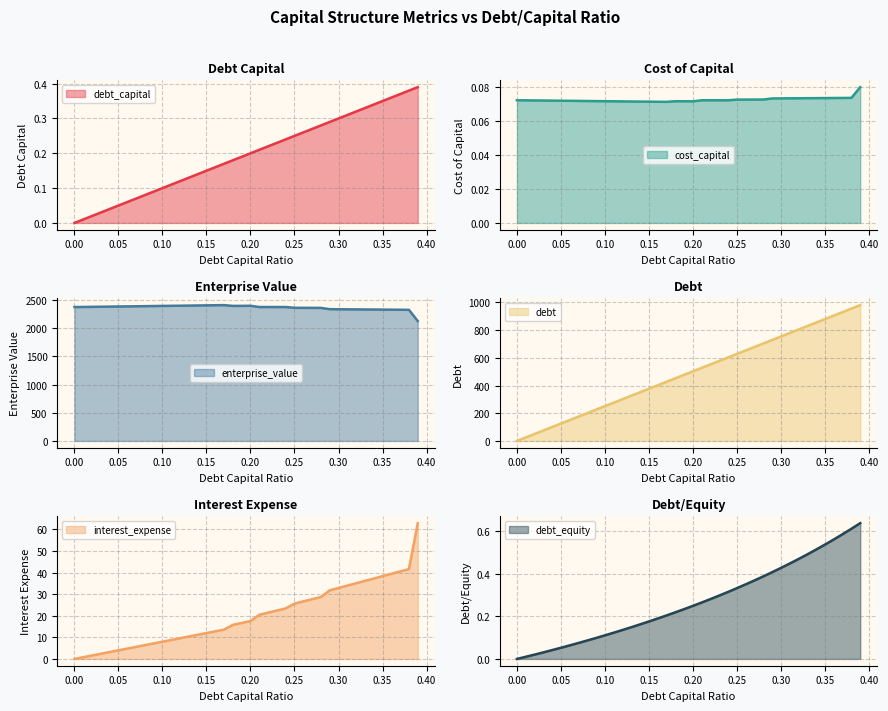

Rank the categories by enterprise_value value from lowest to highest.

0.39, 0.38, 0.37, 0.36, 0.35, 0.34, 0.33, 0.32, 0.31, 0.3, 0.29, 0.28, 0.27, 0.26, 0.25, 0.0, 0.21, 0.22, 0.23, 0.24, 0.01, 0.02, 0.03, 0.04, 0.05, 0.06, 0.07, 0.08, 0.09, 0.1, 0.18, 0.19, 0.11, 0.2, 0.12, 0.13, 0.14, 0.15, 0.16, 0.17